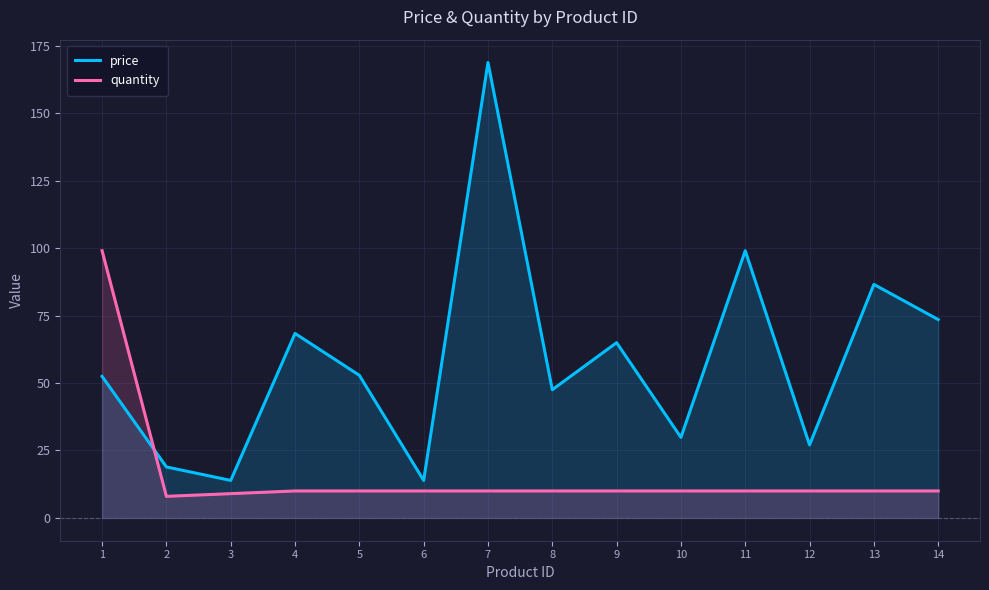

Is it true that quantity equals 10.0 at 8?

True